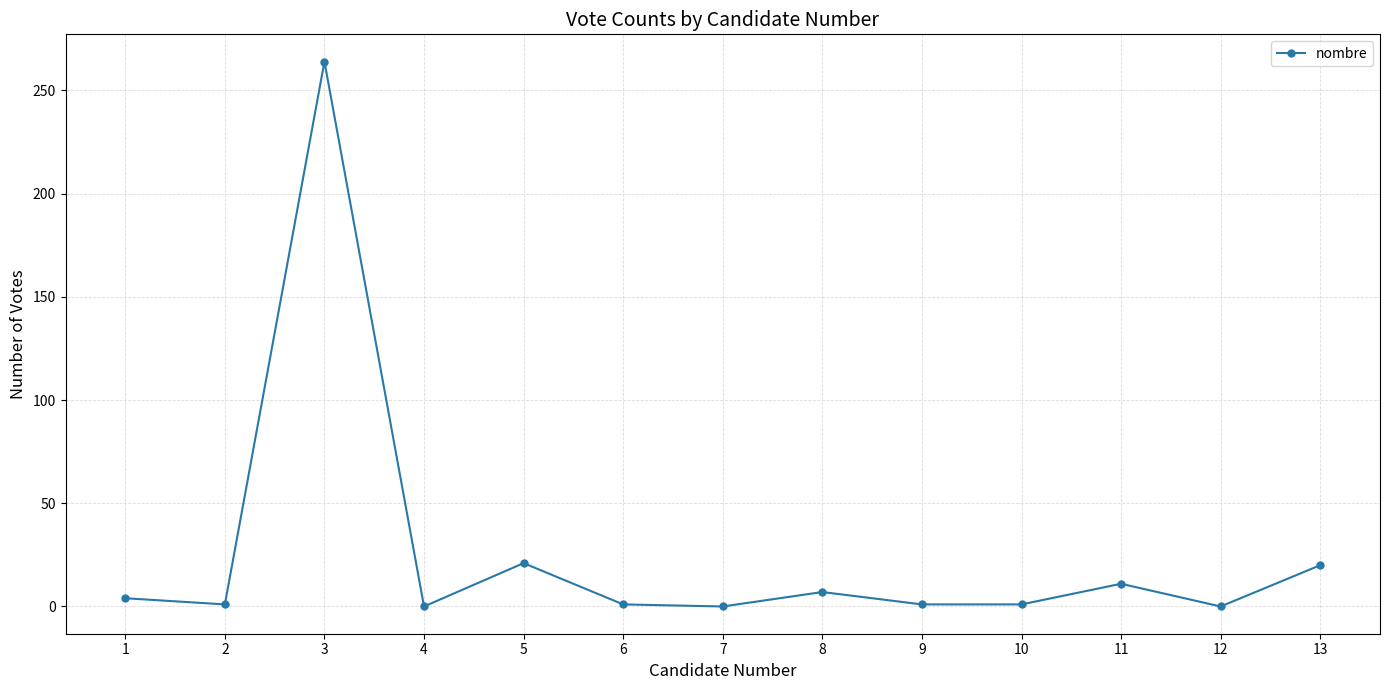

What is the maximum value shown in the chart?

264